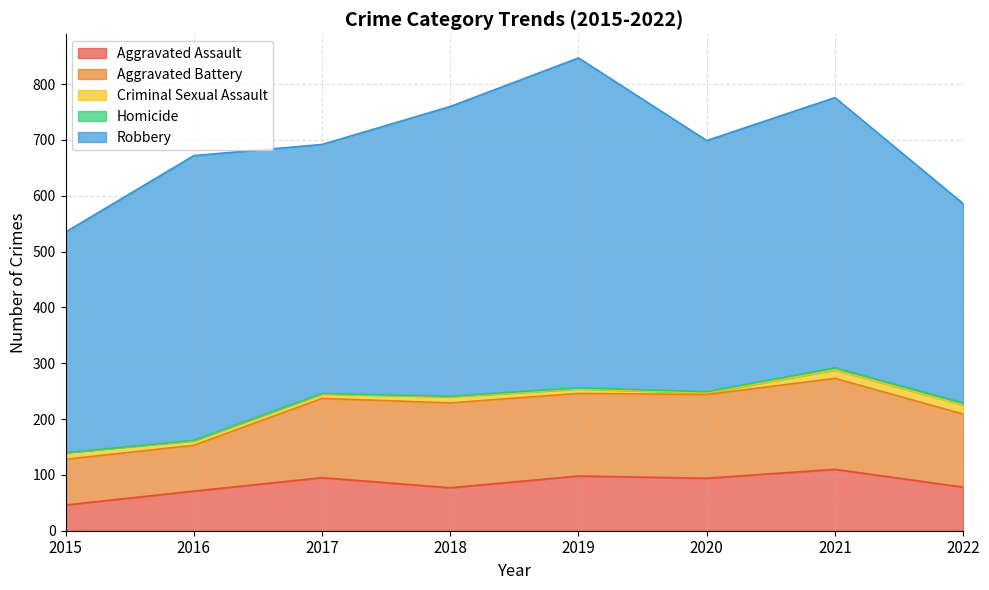

Reading left to right, transcribe all the data shown in this chart.

Aggravated Assault: 46	71	95	77	98	94	110	78
Aggravated Battery: 82	82	142	152	148	150	163	131
Criminal Sexual Assault: 12	8	8	11	8	3	15	16
Homicide: 0	1	1	1	2	2	4	4
Robbery: 395	510	446	519	591	450	484	357